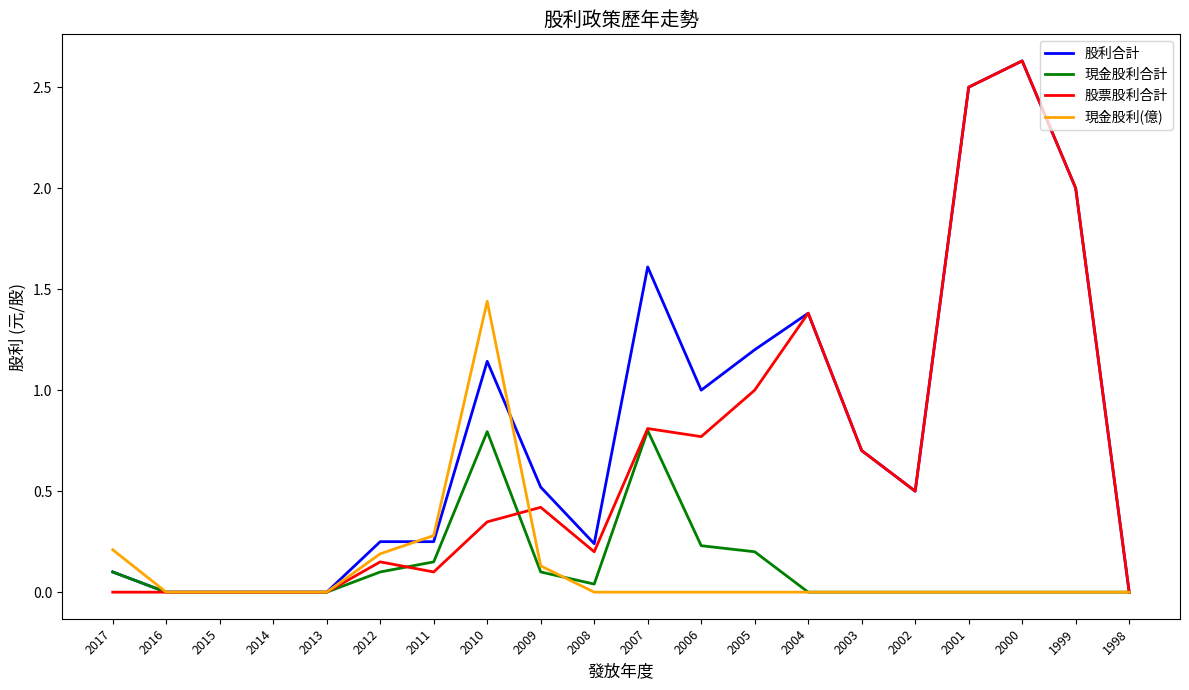

What are all the series names shown in the legend?

股利合計, 現金股利合計, 股票股利合計, 現金股利(億)